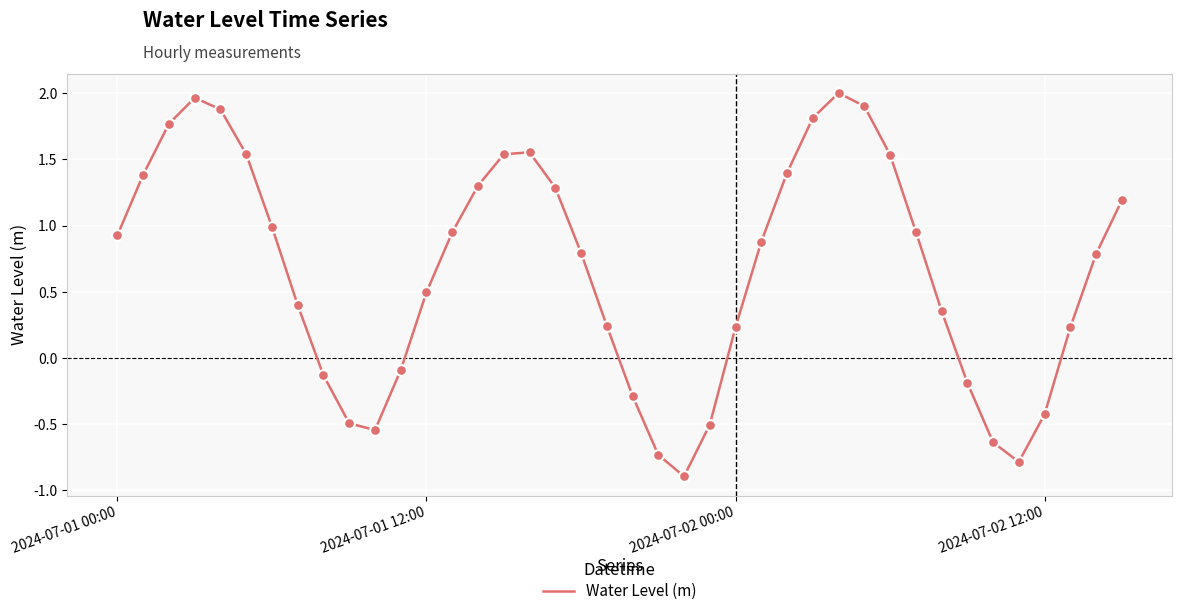

What is the smallest value displayed?

-0.9